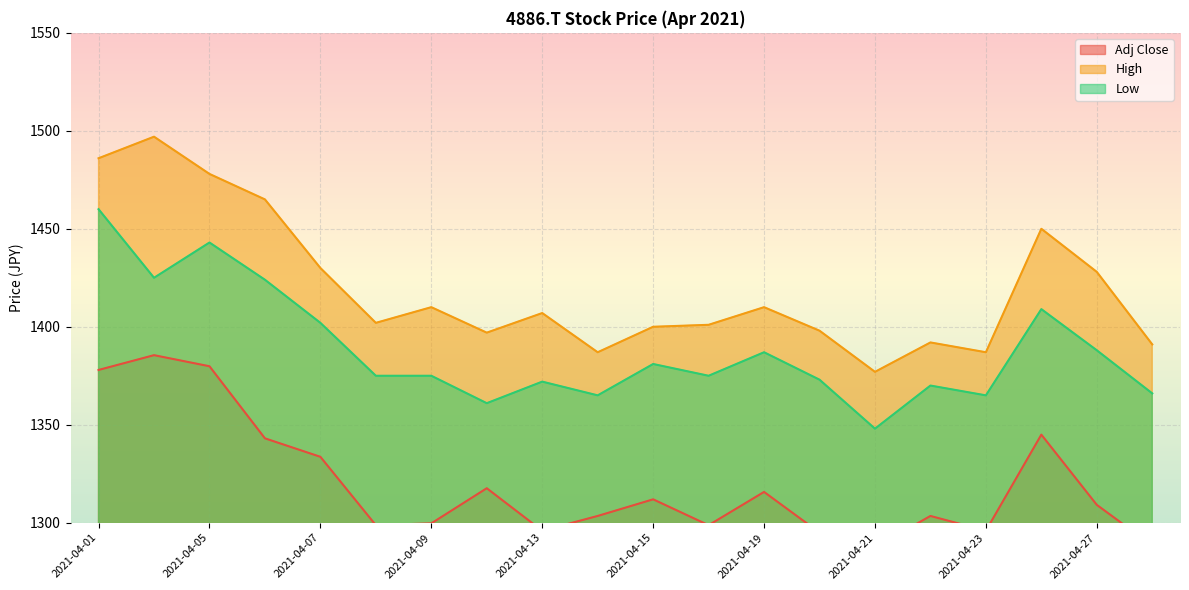

What is the sum of the Adj Close values at 2021-04-26 and 2021-04-07?

2678.6